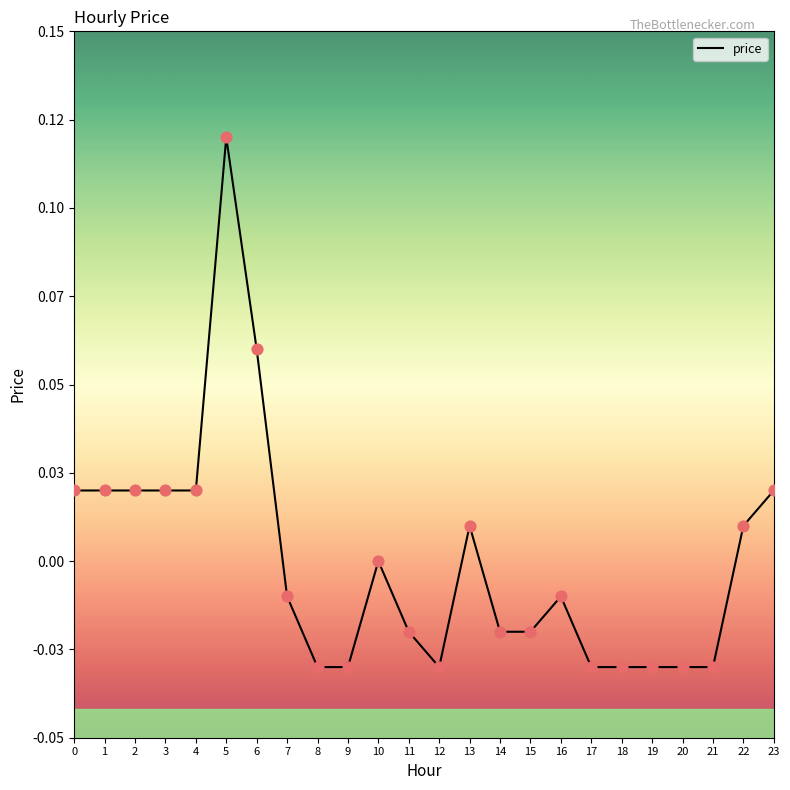

What is the change in value from 5 to 15?

-0.1